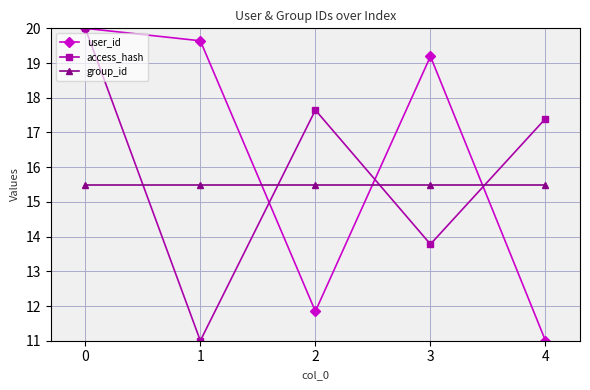

How many values in the access_hash series are below 17?

2